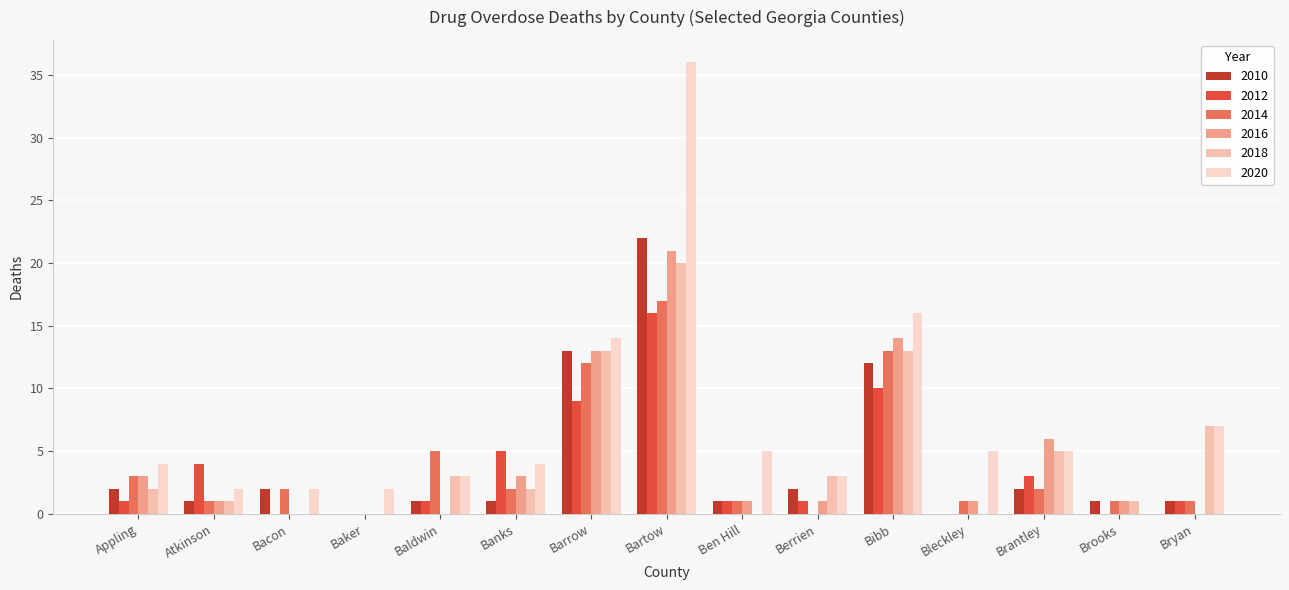

Reading right to left, what are all the values shown in this chart?

2010: Bryan=1	Brooks=1	Brantley=2	Bleckley=0	Bibb=12	Berrien=2	Ben Hill=1	Bartow=22	Barrow=13	Banks=1	Baldwin=1	Baker=0	Bacon=2	Atkinson=1	Appling=2
2012: Bryan=1	Brooks=0	Brantley=3	Bleckley=0	Bibb=10	Berrien=1	Ben Hill=1	Bartow=16	Barrow=9	Banks=5	Baldwin=1	Baker=0	Bacon=0	Atkinson=4	Appling=1
2014: Bryan=1	Brooks=1	Brantley=2	Bleckley=1	Bibb=13	Berrien=0	Ben Hill=1	Bartow=17	Barrow=12	Banks=2	Baldwin=5	Baker=0	Bacon=2	Atkinson=1	Appling=3
2016: Bryan=0	Brooks=1	Brantley=6	Bleckley=1	Bibb=14	Berrien=1	Ben Hill=1	Bartow=21	Barrow=13	Banks=3	Baldwin=0	Baker=0	Bacon=0	Atkinson=1	Appling=3
2018: Bryan=7	Brooks=1	Brantley=5	Bleckley=0	Bibb=13	Berrien=3	Ben Hill=0	Bartow=20	Barrow=13	Banks=2	Baldwin=3	Baker=0	Bacon=0	Atkinson=1	Appling=2
2020: Bryan=7	Brooks=0	Brantley=5	Bleckley=5	Bibb=16	Berrien=3	Ben Hill=5	Bartow=36	Barrow=14	Banks=4	Baldwin=3	Baker=2	Bacon=2	Atkinson=2	Appling=4